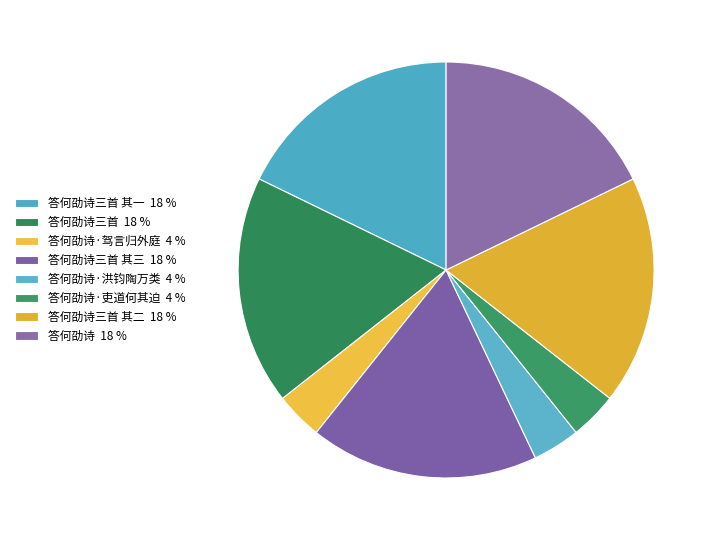

How many slices are in this pie chart?

8